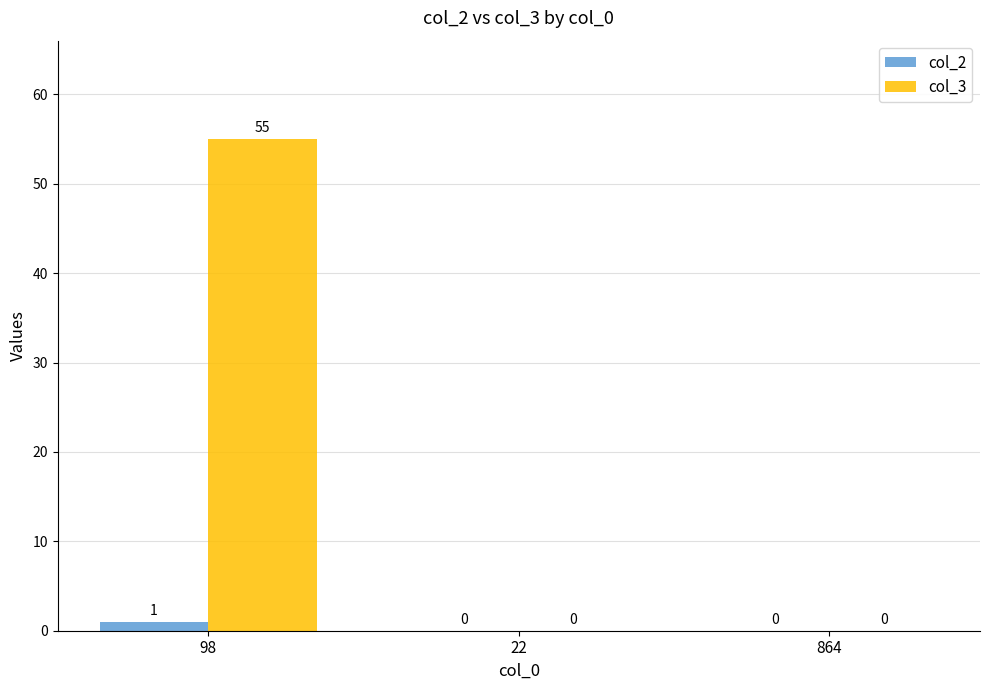

At which category is the sum across all series the highest?

98